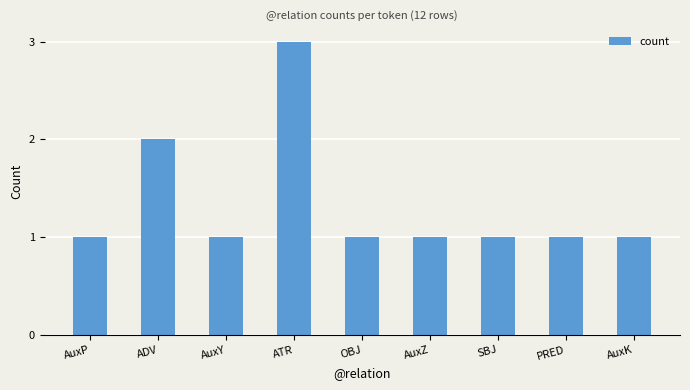

How many bars are there in total?

9